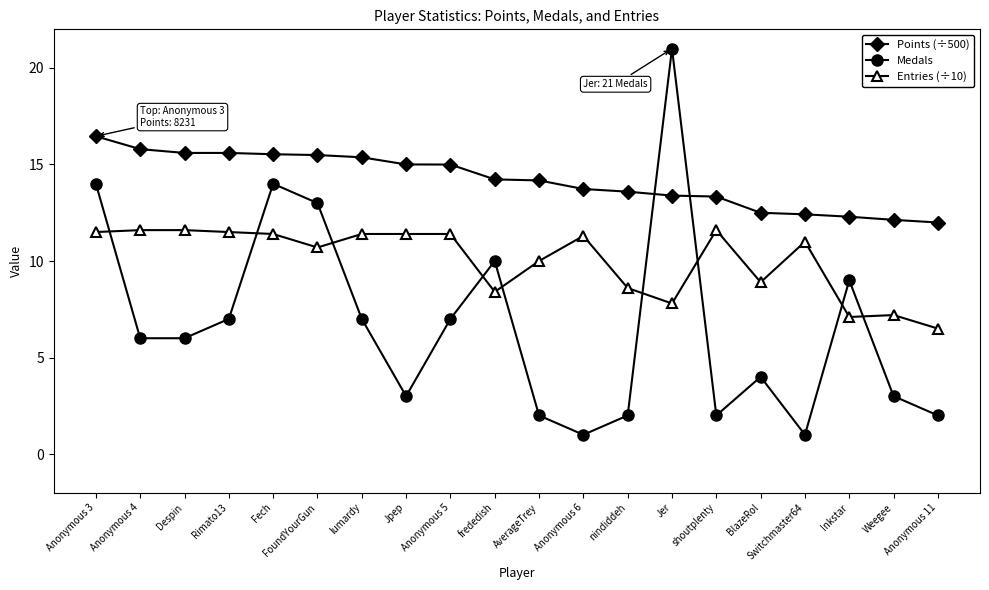

True or false: Medals has more than 1 points higher than both neighbors.

True